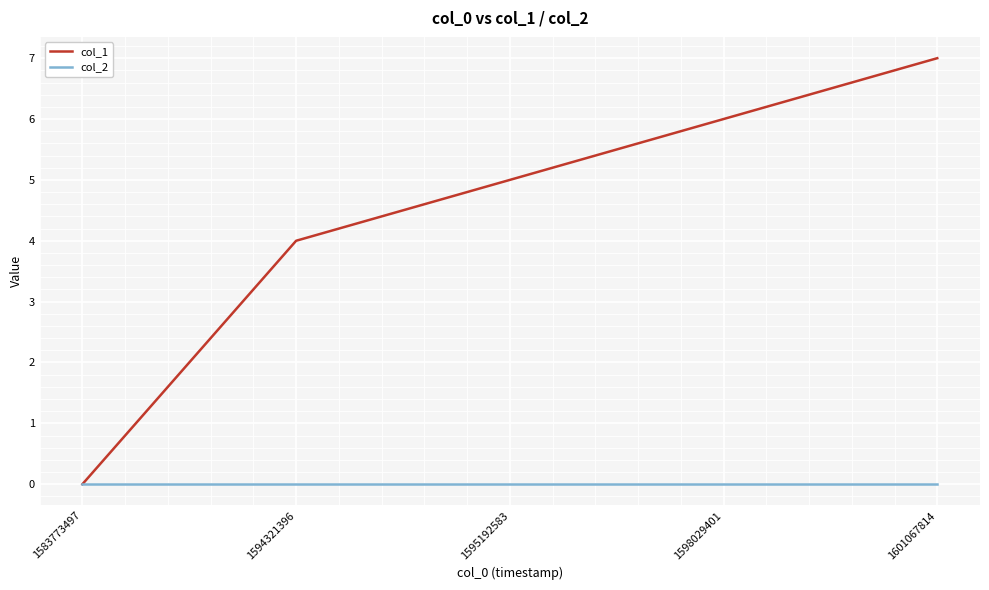

At which label is col_1 closest to 3?

1594321396